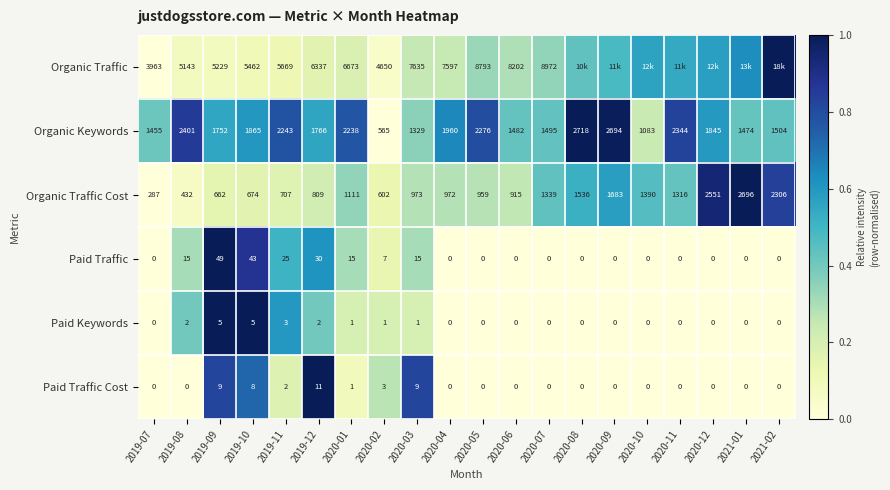

At which label does Paid Traffic reach its peak?

2019-09